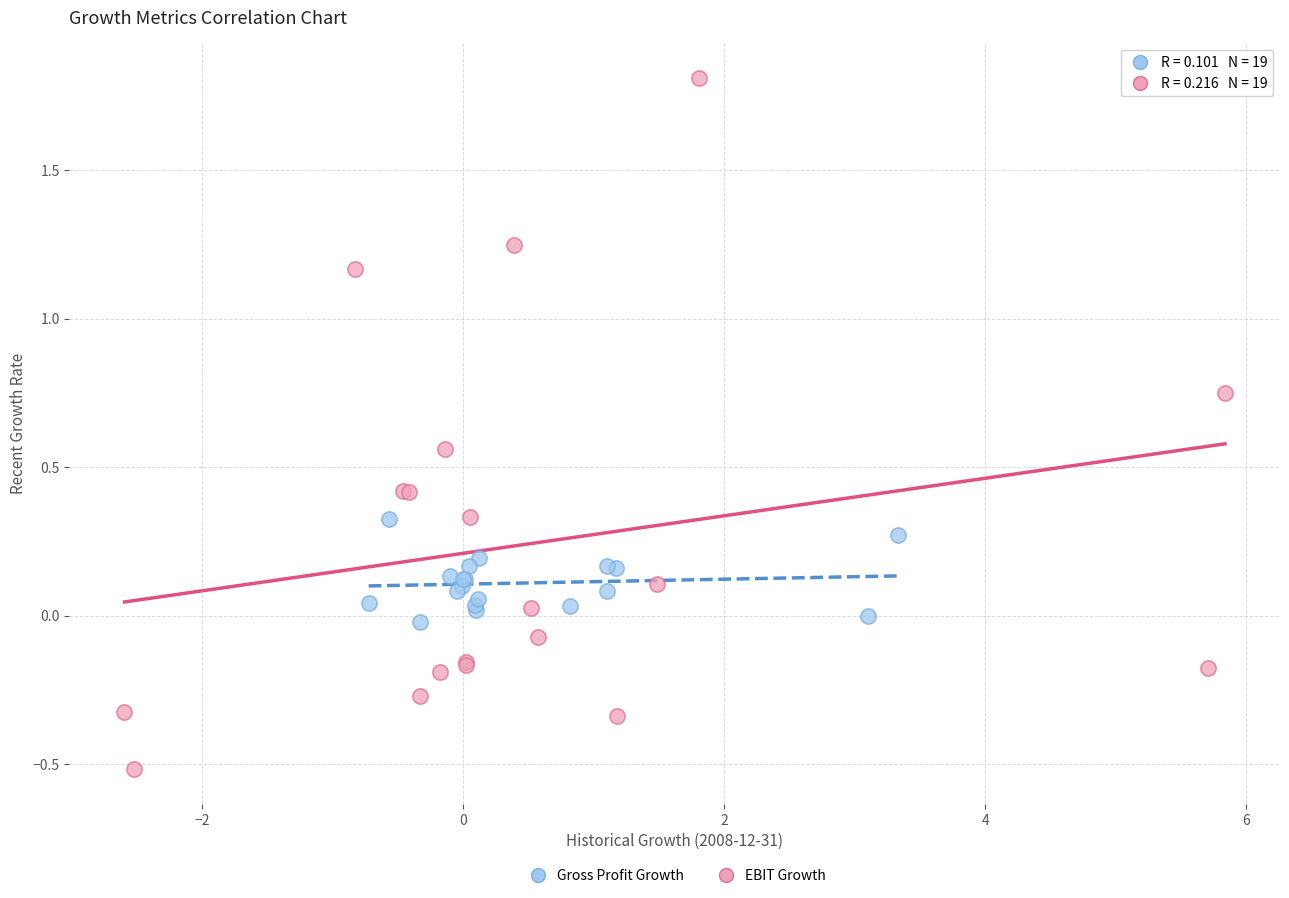

Which series reaches the maximum Y coordinate?

EBIT Growth